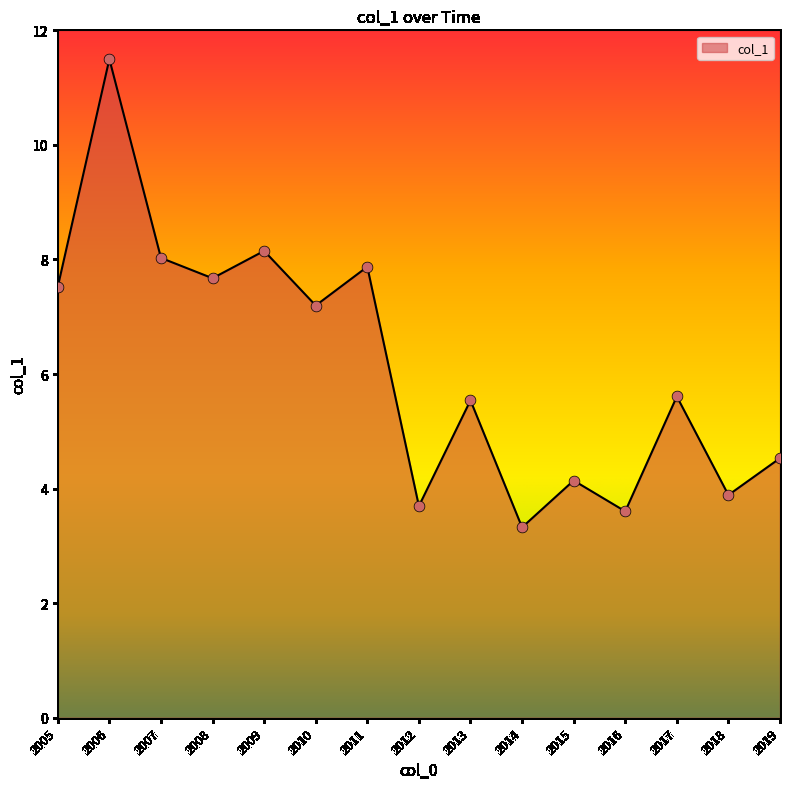

Between 2019 and 2012, which is larger?

2019